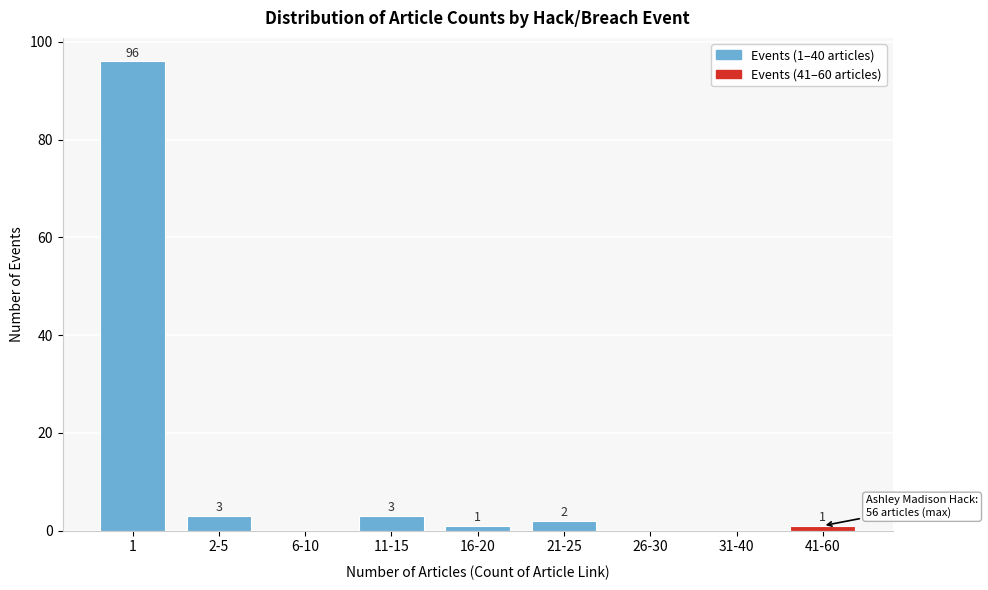

Reading right to left, what are all the values shown in this chart?

41-60=1	31-40=0	26-30=0	21-25=2	16-20=1	11-15=3	6-10=0	2-5=3	1=96